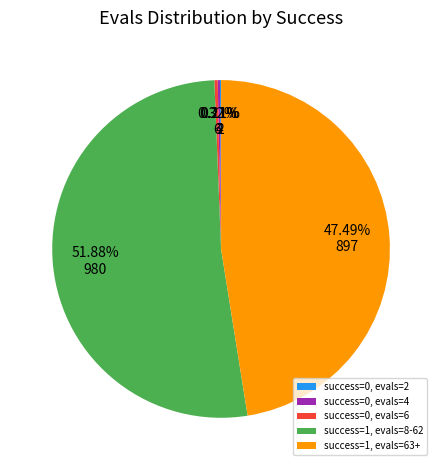

What is the largest slice in the pie chart?

success=1, evals=8-62